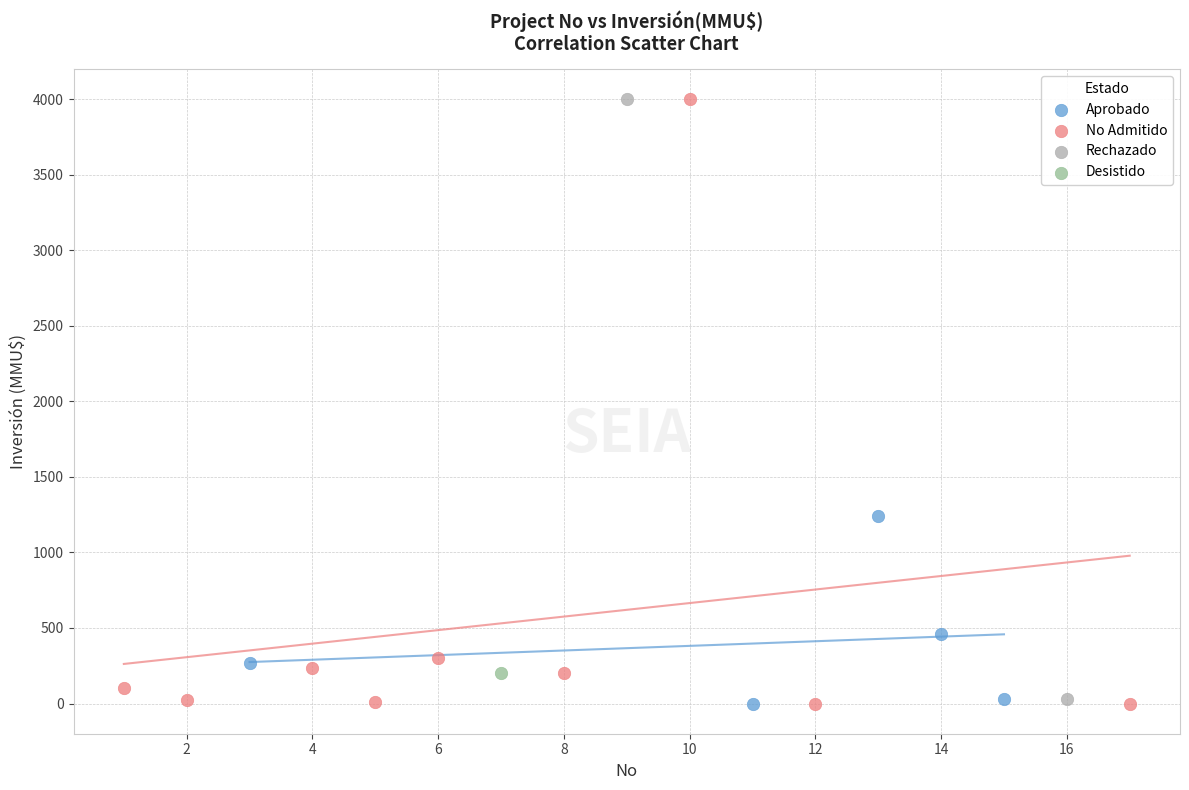

What are all the series names shown in the legend?

Aprobado, No Admitido, Rechazado, Desistido